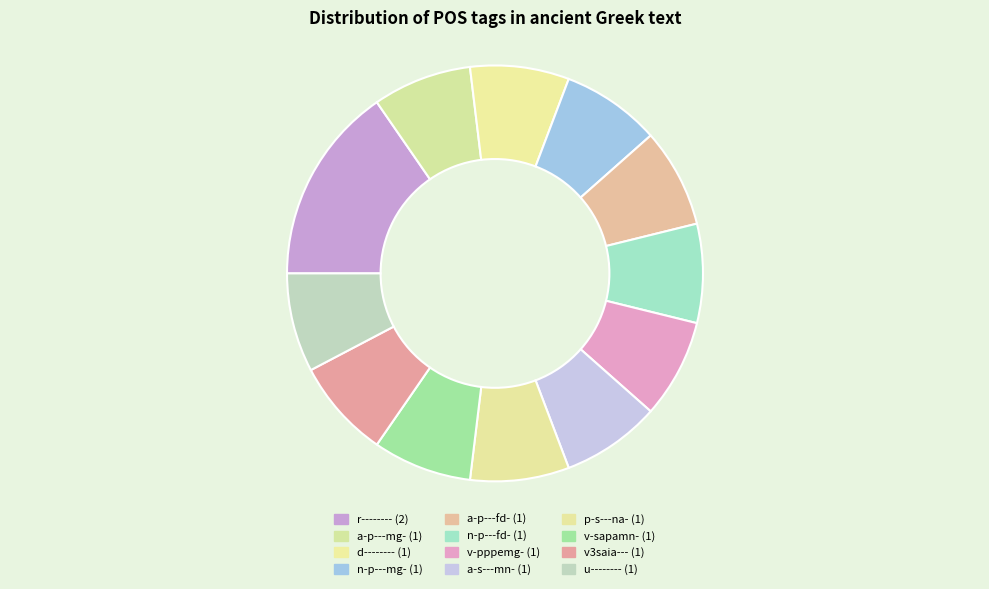

True or false: a-p---mg- accounts for 19% of the total.

False